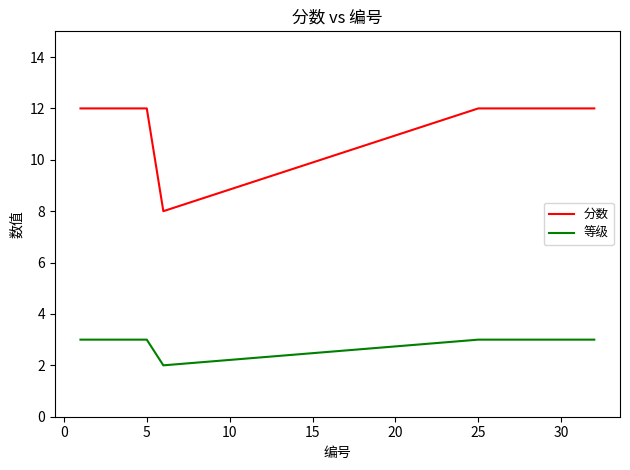

True or false: 等级 and 分数 cross at least once.

False